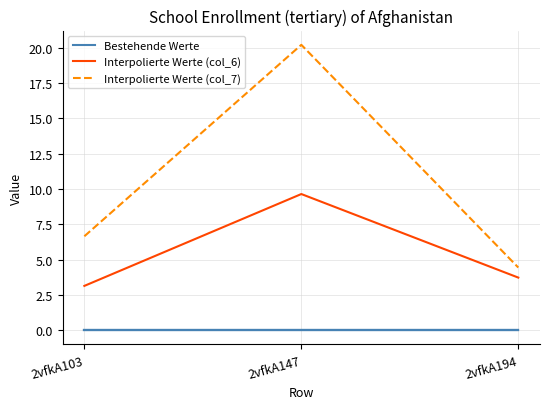

At which label does Interpolierte Werte (col_6) reach its peak?

2vfkA147